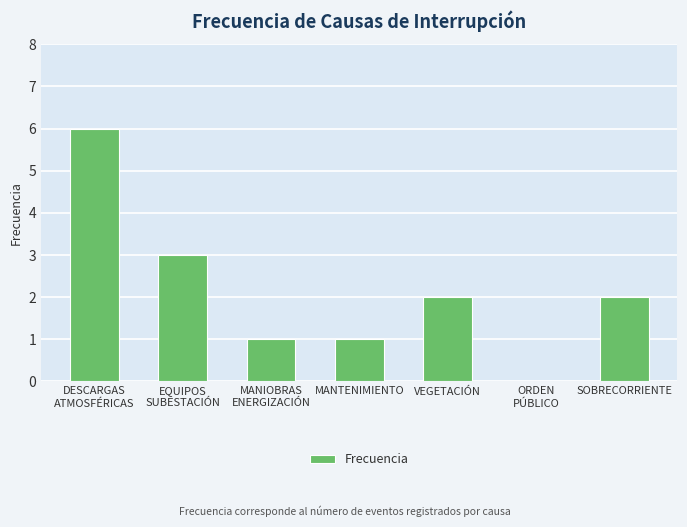

At which label does the data first exceed 2?

DESCARGAS
ATMOSFÉRICAS